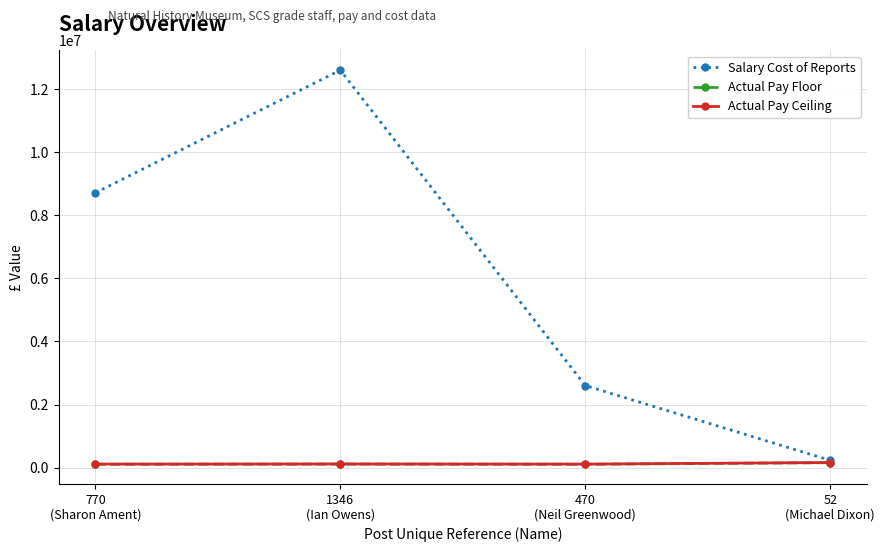

At which category is the sum across all series the highest?

1346
(Ian Owens)